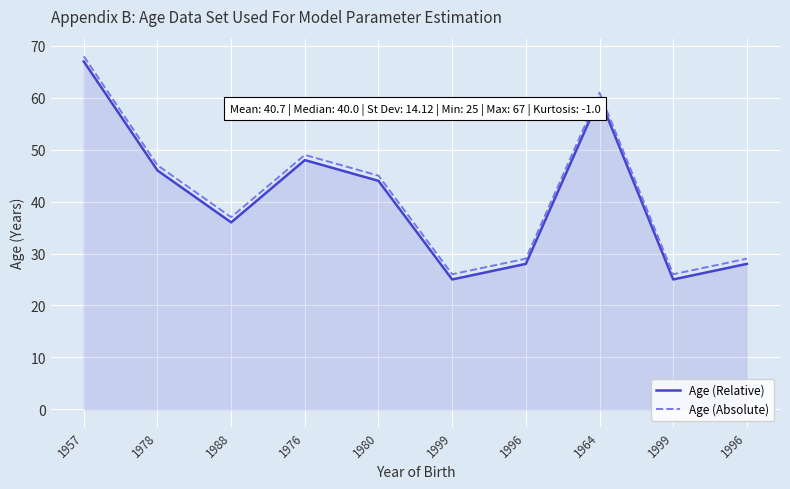

How many lines are shown in the chart?

2